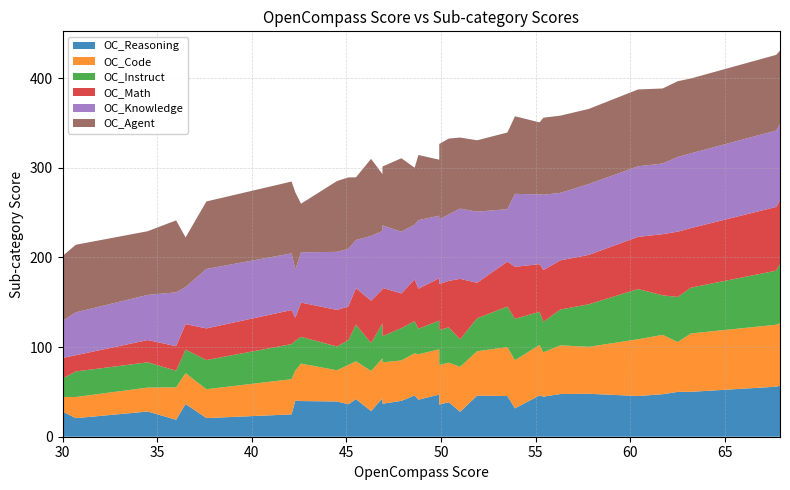

Reading left to right, what are all the values shown in this chart?

OC_Reasoning: Claude-3.5-Sonnet=57.0	GPT-4o-20240513=55.8	Mistral-Large=50.1	Mistral-Large-Instruct-2407=50.0	DeepSeek-V2-Chat(0618)=47.4	GPT-4o-mini-20240718=45.4	Qwen-Max-0428=47.9	Yi-Large=47.6	Qwen2-72B-Instruct=44.7	GLM-4=46.1	Llama3.1-70B-Instruct=31.6	Gemma-2-27B-it=45.4	Qwen1.5-110B-Chat=45.8	Doubao-pro-32k/240615=27.8	Baichuan4=38.5	Step-1-8K=35.8	abab6.5=47.0	Ernie-4.0-8K-Preview-0518=41.3	Moonshot-v1-8K=46.0	GLM-4-9B-Chat=40.0	Yi-1.5-34B-Chat=42.7	Hunyuan-Standard-256k=36.8	Mixtral-8x22B-Instruct-v0.1=28.6	Gemma-2-9B-it=41.9	Qwen2-7B-Instruct=36.2	InternLM2.5-7B-Chat=39.3	Yi-1.5-9B-Chat=39.8	Nanbeige2-16B-Chat=40.5	Llama3.1-8B-Instruct=24.9	DBRX-Instruct=20.8	Yi-1.5-6B-Chat=36.5	InternLM2-Chat-20B=18.9	Mixtral-8x7B-Instruct-v0.1=28.1	Mistral-7B-Instruct-v0.3=20.7	DeepSeek-V2-Lite-Chat=28.1
OC_Code: Claude-3.5-Sonnet=69.6	GPT-4o-20240513=69.1	Mistral-Large=65.1	Mistral-Large-Instruct-2407=55.6	DeepSeek-V2-Chat(0618)=66.2	GPT-4o-mini-20240718=63.3	Qwen-Max-0428=52.4	Yi-Large=54.3	Qwen2-72B-Instruct=49.5	GLM-4=56.3	Llama3.1-70B-Instruct=53.7	Gemma-2-27B-it=54.6	Qwen1.5-110B-Chat=49.5	Doubao-pro-32k/240615=50.2	Baichuan4=44.1	Step-1-8K=44.2	abab6.5=50.5	Ernie-4.0-8K-Preview-0518=50.6	Moonshot-v1-8K=47.0	GLM-4-9B-Chat=45.1	Yi-1.5-34B-Chat=44.8	Hunyuan-Standard-256k=46.1	Mixtral-8x22B-Instruct-v0.1=44.7	Gemma-2-9B-it=42.2	Qwen2-7B-Instruct=44.0	InternLM2.5-7B-Chat=34.8	Yi-1.5-9B-Chat=41.8	Nanbeige2-16B-Chat=33.3	Llama3.1-8B-Instruct=39.3	DBRX-Instruct=32.2	Yi-1.5-6B-Chat=34.4	InternLM2-Chat-20B=36.2	Mixtral-8x7B-Instruct-v0.1=26.7	Mistral-7B-Instruct-v0.3=23.6	DeepSeek-V2-Lite-Chat=16.3
OC_Instruct: Claude-3.5-Sonnet=66.2	GPT-4o-20240513=60.3	Mistral-Large=51.1	Mistral-Large-Instruct-2407=50.3	DeepSeek-V2-Chat(0618)=44.1	GPT-4o-mini-20240718=56.0	Qwen-Max-0428=47.4	Yi-Large=40.0	Qwen2-72B-Instruct=34.0	GLM-4=36.9	Llama3.1-70B-Instruct=46.2	Gemma-2-27B-it=45.2	Qwen1.5-110B-Chat=36.8	Doubao-pro-32k/240615=30.6	Baichuan4=39.4	Step-1-8K=38.9	abab6.5=32.0	Ernie-4.0-8K-Preview-0518=28.5	Moonshot-v1-8K=35.9	GLM-4-9B-Chat=36.0	Yi-1.5-34B-Chat=38.8	Hunyuan-Standard-256k=29.2	Mixtral-8x22B-Instruct-v0.1=31.2	Gemma-2-9B-it=40.9	Qwen2-7B-Instruct=27.5	InternLM2.5-7B-Chat=26.5	Yi-1.5-9B-Chat=29.8	Nanbeige2-16B-Chat=33.2	Llama3.1-8B-Instruct=39.1	DBRX-Instruct=32.5	Yi-1.5-6B-Chat=26.3	InternLM2-Chat-20B=18.5	Mixtral-8x7B-Instruct-v0.1=28.2	Mistral-7B-Instruct-v0.3=28.5	DeepSeek-V2-Lite-Chat=20.6
OC_Math: Claude-3.5-Sonnet=71.1	GPT-4o-20240513=71.1	Mistral-Large=66.4	Mistral-Large-Instruct-2407=72.8	DeepSeek-V2-Chat(0618)=68.2	GPT-4o-mini-20240718=58.2	Qwen-Max-0428=55.1	Yi-Large=54.8	Qwen2-72B-Instruct=57.7	GLM-4=53.2	Llama3.1-70B-Instruct=58.0	Gemma-2-27B-it=50.1	Qwen1.5-110B-Chat=39.6	Doubao-pro-32k/240615=67.5	Baichuan4=51.8	Step-1-8K=51.4	abab6.5=47.2	Ernie-4.0-8K-Preview-0518=44.7	Moonshot-v1-8K=46.6	GLM-4-9B-Chat=38.7	Yi-1.5-34B-Chat=38.1	Hunyuan-Standard-256k=53.9	Mixtral-8x22B-Instruct-v0.1=47.2	Gemma-2-9B-it=40.7	Qwen2-7B-Instruct=37.7	InternLM2.5-7B-Chat=40.8	Yi-1.5-9B-Chat=38.2	Nanbeige2-16B-Chat=25.8	Llama3.1-8B-Instruct=38.0	DBRX-Instruct=35.3	Yi-1.5-6B-Chat=28.4	InternLM2-Chat-20B=27.4	Mixtral-8x7B-Instruct-v0.1=24.8	Mistral-7B-Instruct-v0.3=18.1	DeepSeek-V2-Lite-Chat=22.8
OC_Knowledge: Claude-3.5-Sonnet=85.0	GPT-4o-20240513=85.2	Mistral-Large=83.4	Mistral-Large-Instruct-2407=83.3	DeepSeek-V2-Chat(0618)=78.8	GPT-4o-mini-20240718=78.7	Qwen-Max-0428=79.0	Yi-Large=75.3	Qwen2-72B-Instruct=84.0	GLM-4=77.7	Llama3.1-70B-Instruct=81.4	Gemma-2-27B-it=58.5	Qwen1.5-110B-Chat=79.3	Doubao-pro-32k/240615=78.3	Baichuan4=74.2	Step-1-8K=72.0	abab6.5=69.8	Ernie-4.0-8K-Preview-0518=76.4	Moonshot-v1-8K=61.0	GLM-4-9B-Chat=68.9	Yi-1.5-34B-Chat=65.0	Hunyuan-Standard-256k=69.7	Mixtral-8x22B-Instruct-v0.1=72.2	Gemma-2-9B-it=53.7	Qwen2-7B-Instruct=64.1	InternLM2.5-7B-Chat=64.8	Yi-1.5-9B-Chat=56.0	Nanbeige2-16B-Chat=53.8	Llama3.1-8B-Instruct=63.2	DBRX-Instruct=66.3	Yi-1.5-6B-Chat=41.3	InternLM2-Chat-20B=60.0	Mixtral-8x7B-Instruct-v0.1=50.4	Mistral-7B-Instruct-v0.3=47.8	DeepSeek-V2-Lite-Chat=41.3
OC_Agent: Claude-3.5-Sonnet=81.7	GPT-4o-20240513=84.4	Mistral-Large=83.5	Mistral-Large-Instruct-2407=84.5	DeepSeek-V2-Chat(0618)=83.7	GPT-4o-mini-20240718=85.7	Qwen-Max-0428=83.8	Yi-Large=86.1	Qwen2-72B-Instruct=85.9	GLM-4=80.4	Llama3.1-70B-Instruct=86.5	Gemma-2-27B-it=85.5	Qwen1.5-110B-Chat=79.6	Doubao-pro-32k/240615=79.3	Baichuan4=84.5	Step-1-8K=84.2	abab6.5=62.5	Ernie-4.0-8K-Preview-0518=72.7	Moonshot-v1-8K=63.5	GLM-4-9B-Chat=81.9	Yi-1.5-34B-Chat=63.5	Hunyuan-Standard-256k=65.6	Mixtral-8x22B-Instruct-v0.1=86.0	Gemma-2-9B-it=69.9	Qwen2-7B-Instruct=79.7	InternLM2.5-7B-Chat=79.0	Yi-1.5-9B-Chat=54.3	Nanbeige2-16B-Chat=85.8	Llama3.1-8B-Instruct=80.1	DBRX-Instruct=75.3	Yi-1.5-6B-Chat=55.4	InternLM2-Chat-20B=80.3	Mixtral-8x7B-Instruct-v0.1=71.0	Mistral-7B-Instruct-v0.3=75.4	DeepSeek-V2-Lite-Chat=72.4